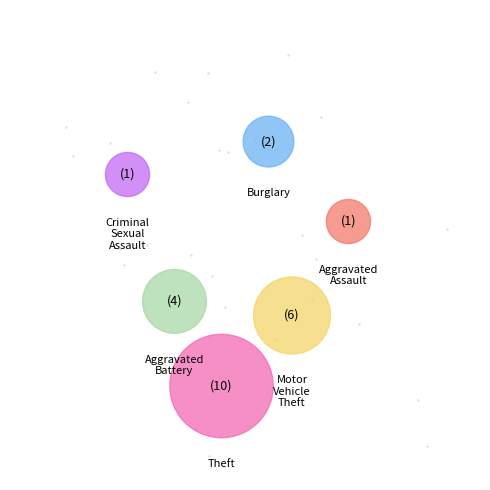

Is Aggravated Assault the majority of the pie?

No